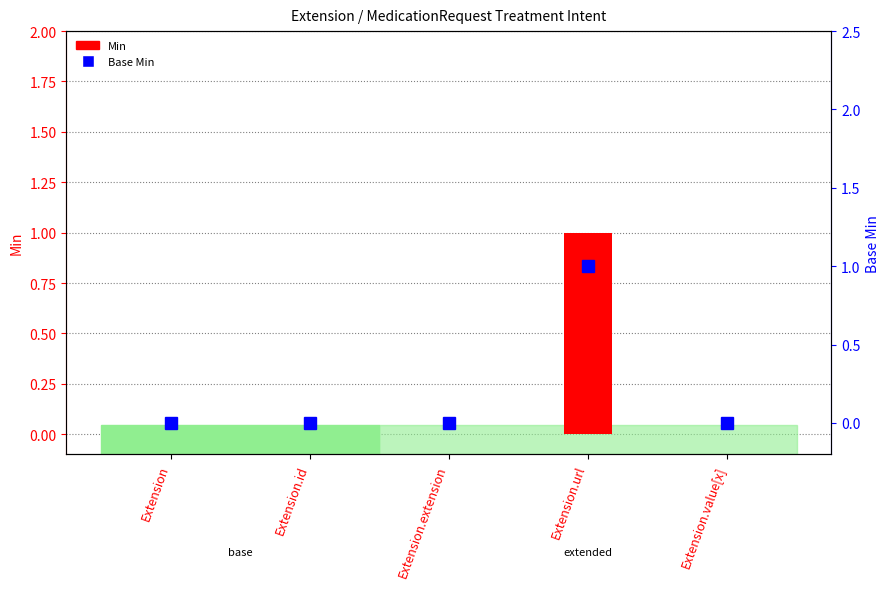

Reading left to right, transcribe all the data shown in this chart.

Min: Extension=0	Extension.id=0	Extension.extension=0	Extension.url=1	Extension.value[x]=0
Base Min: Extension=0	Extension.id=0	Extension.extension=0	Extension.url=1	Extension.value[x]=0